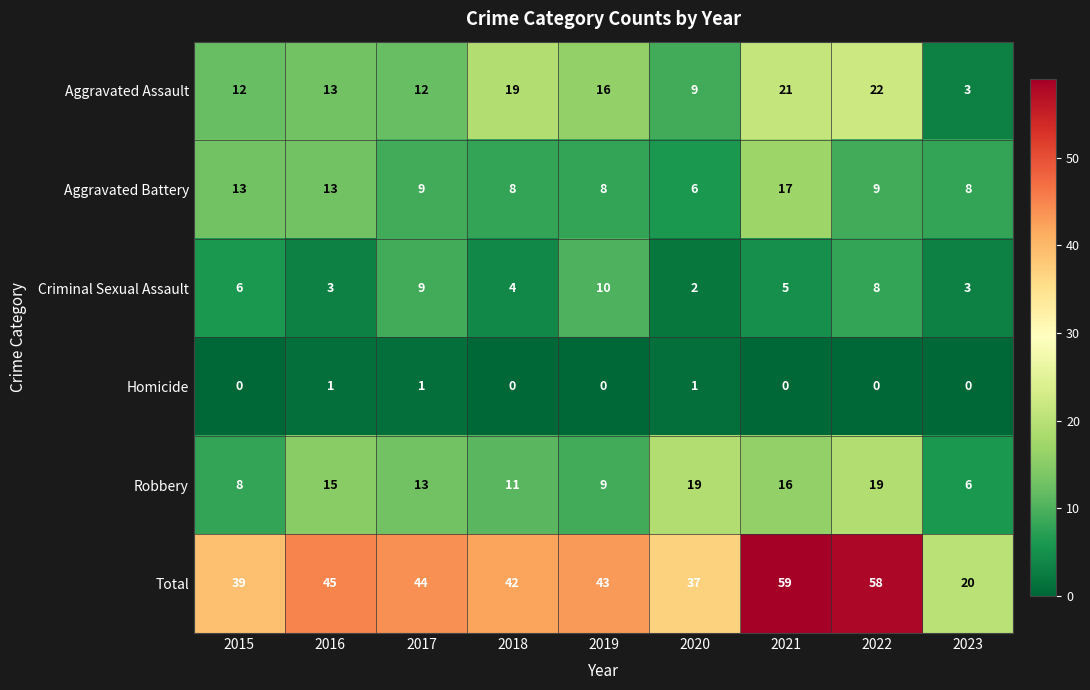

At which category is the sum across all series the highest?

2021